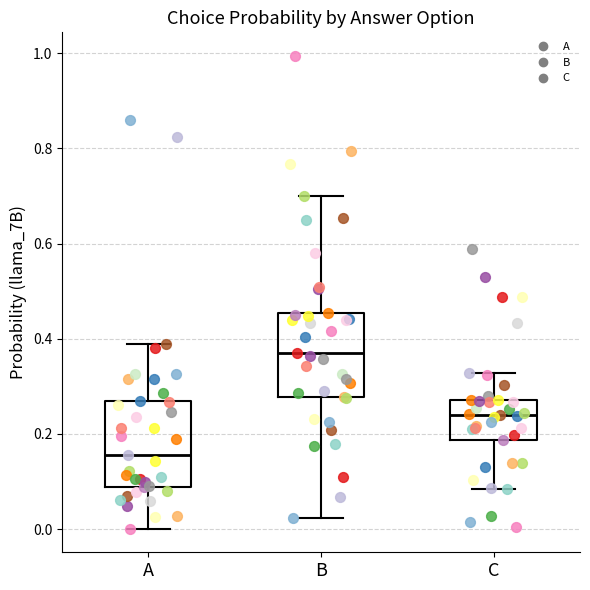

Where is the upper edge of the box for B on the y-axis? The values are not printed on the chart, so give them approximately, as read against the axis.

0.46